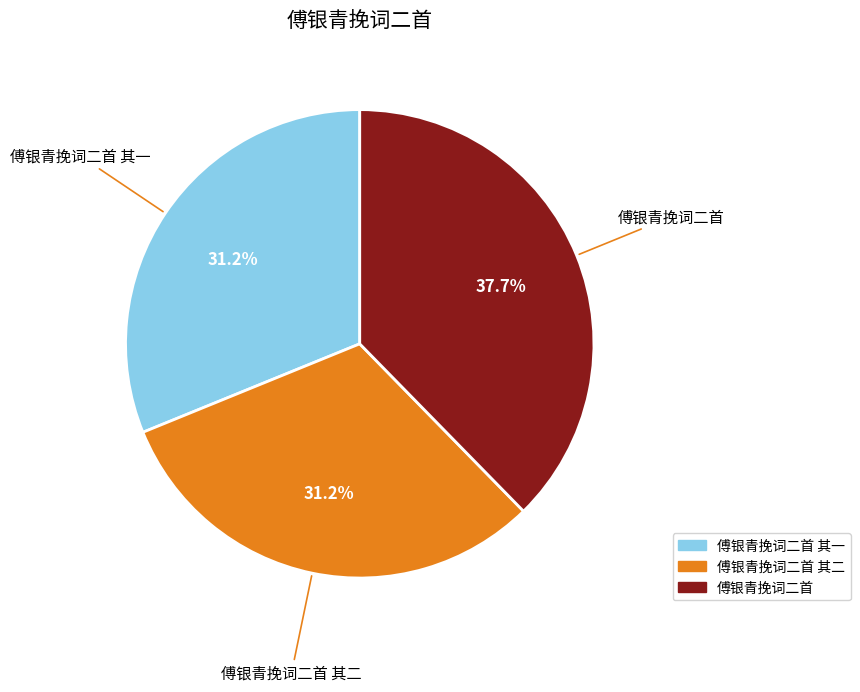

Does any single category account for the majority?

No